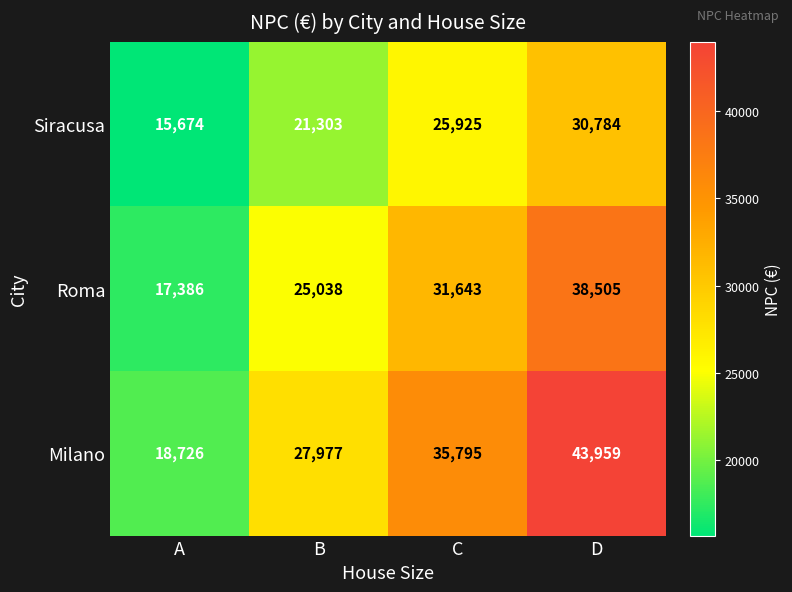

What is the spread (max minus min) of values at A?

3052